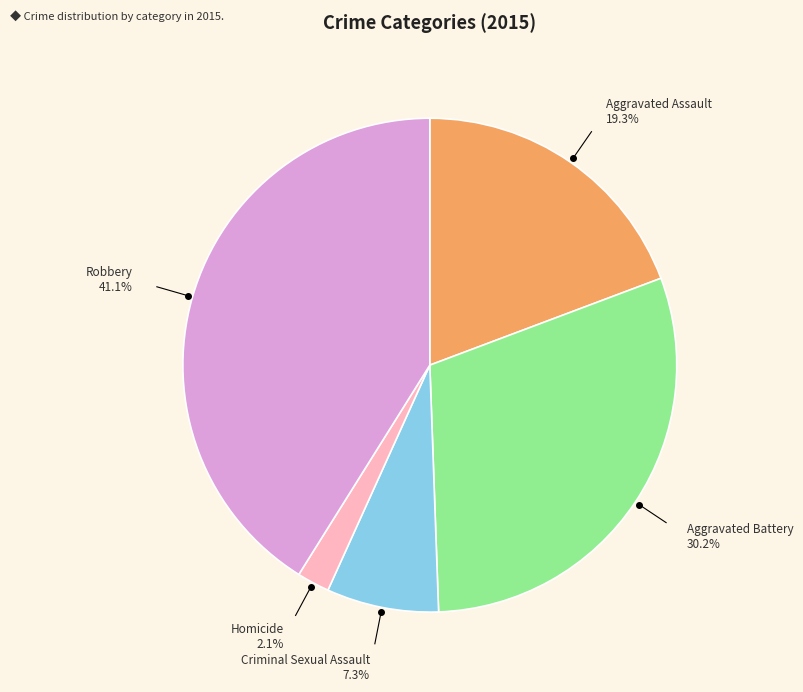

How many slices are in this pie chart?

5